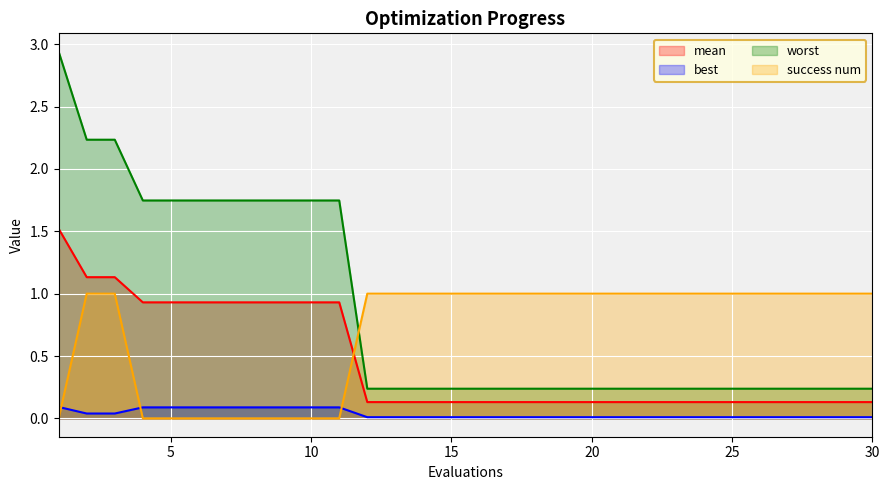

What are all the series names shown in the legend?

mean, best, worst, success num